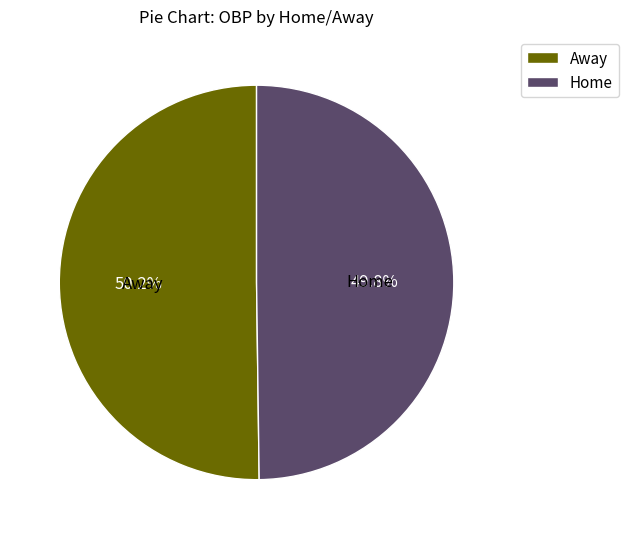

Does any single category account for the majority?

Yes